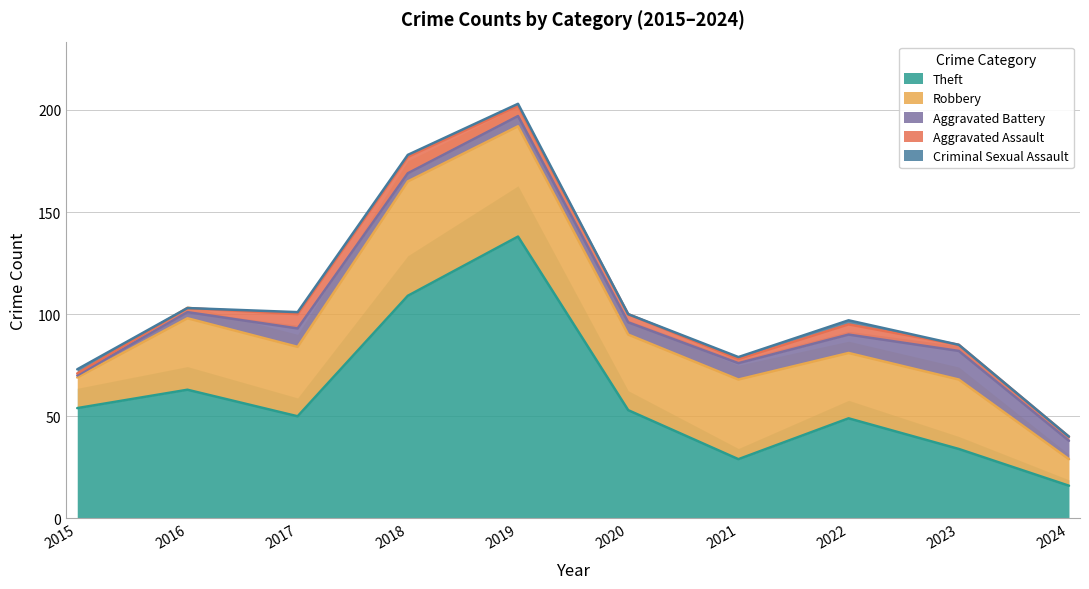

At which label does Robbery first exceed 35?

2018